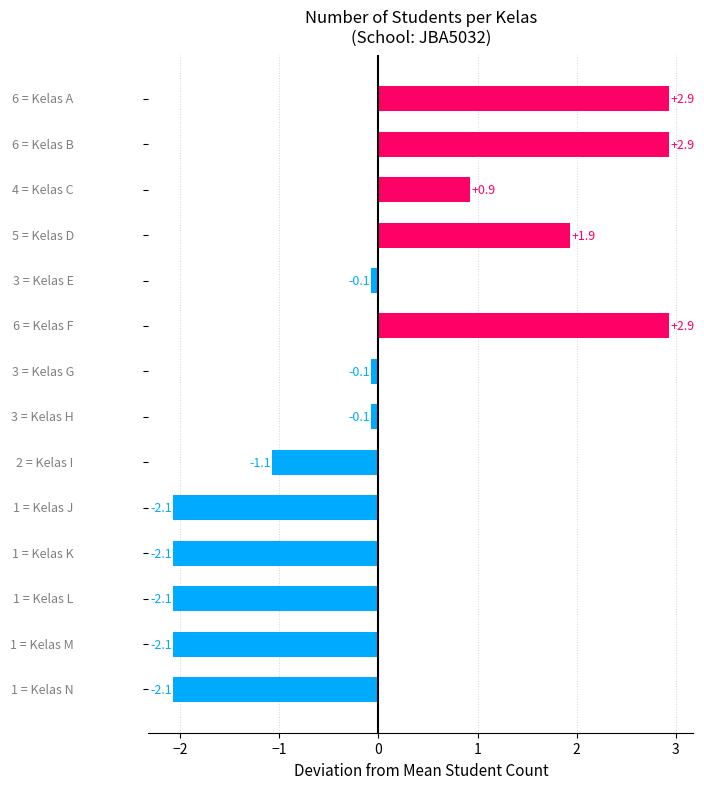

How many distinct data groups are displayed?

1